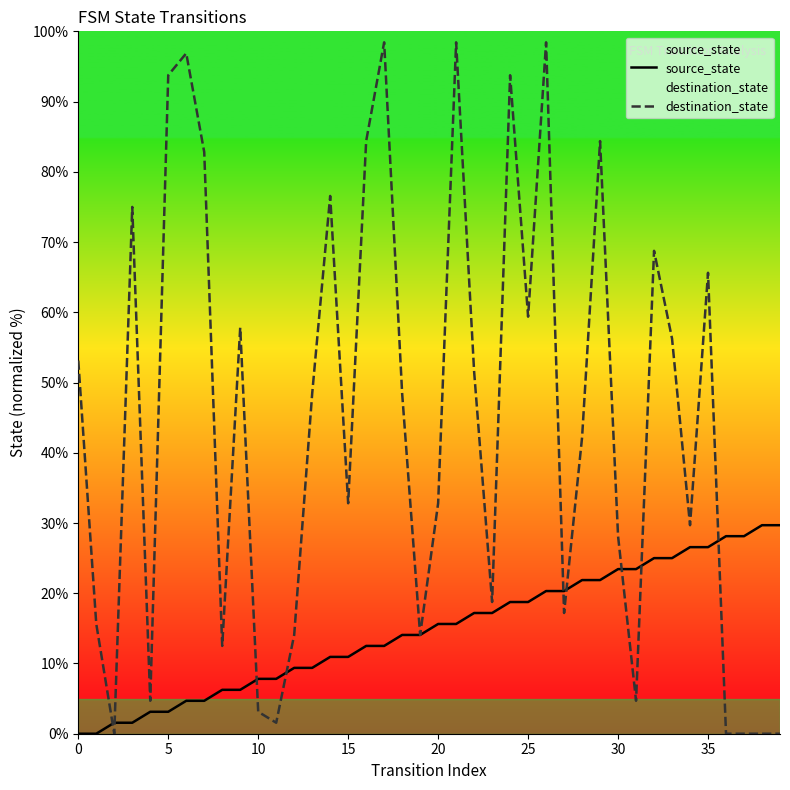

At how many categories does at least one series exceed 25?

29